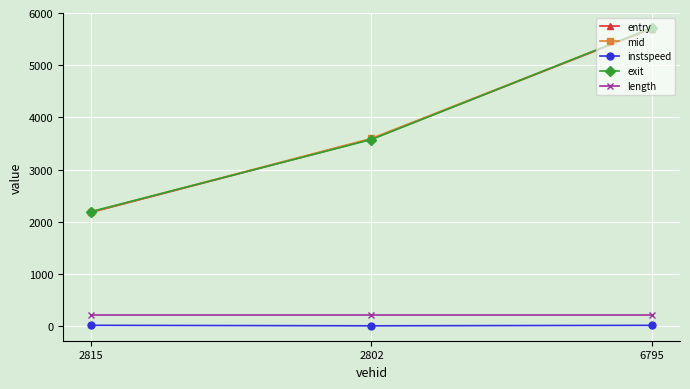

The value of exit at 2815 is 2193.2. True or false?

True